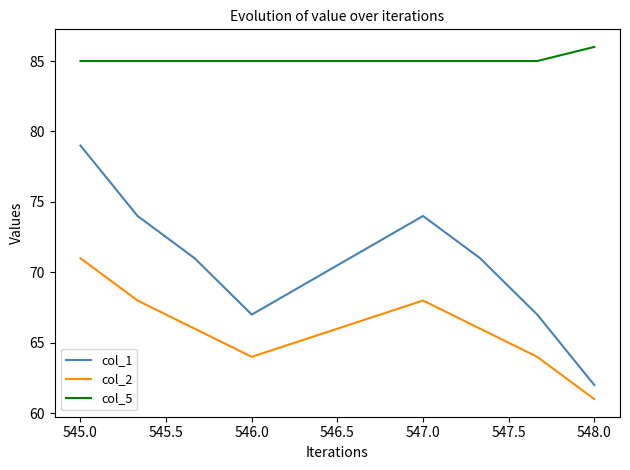

True or false: col_2 and col_5 cross at least once.

False